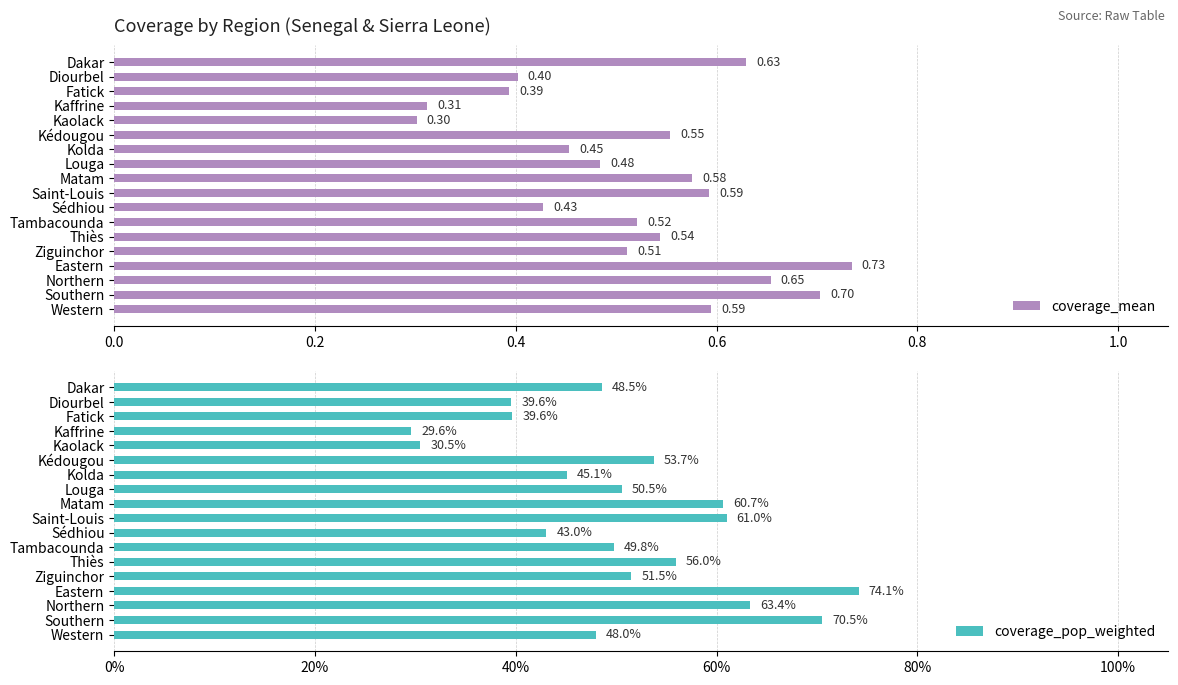

How many groups of bars are there?

18